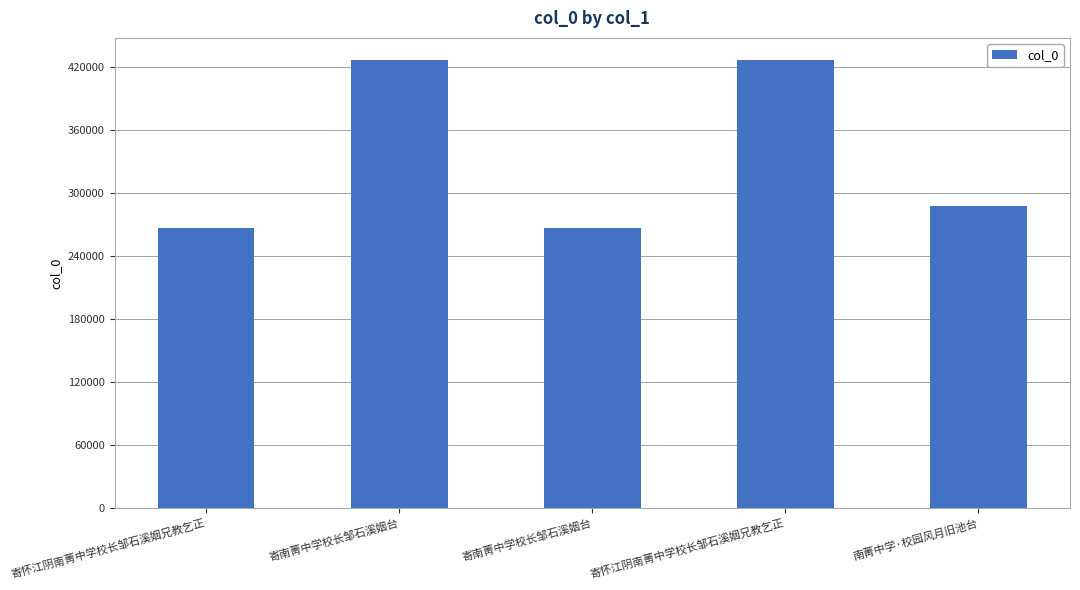

What is the sum of all values?

1674157